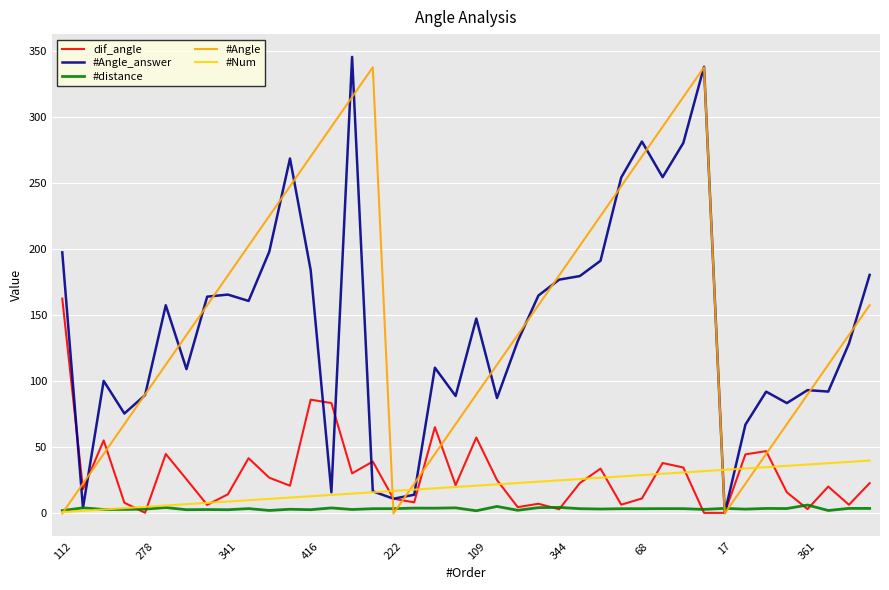

What is the average value of the #distance series?

3.5